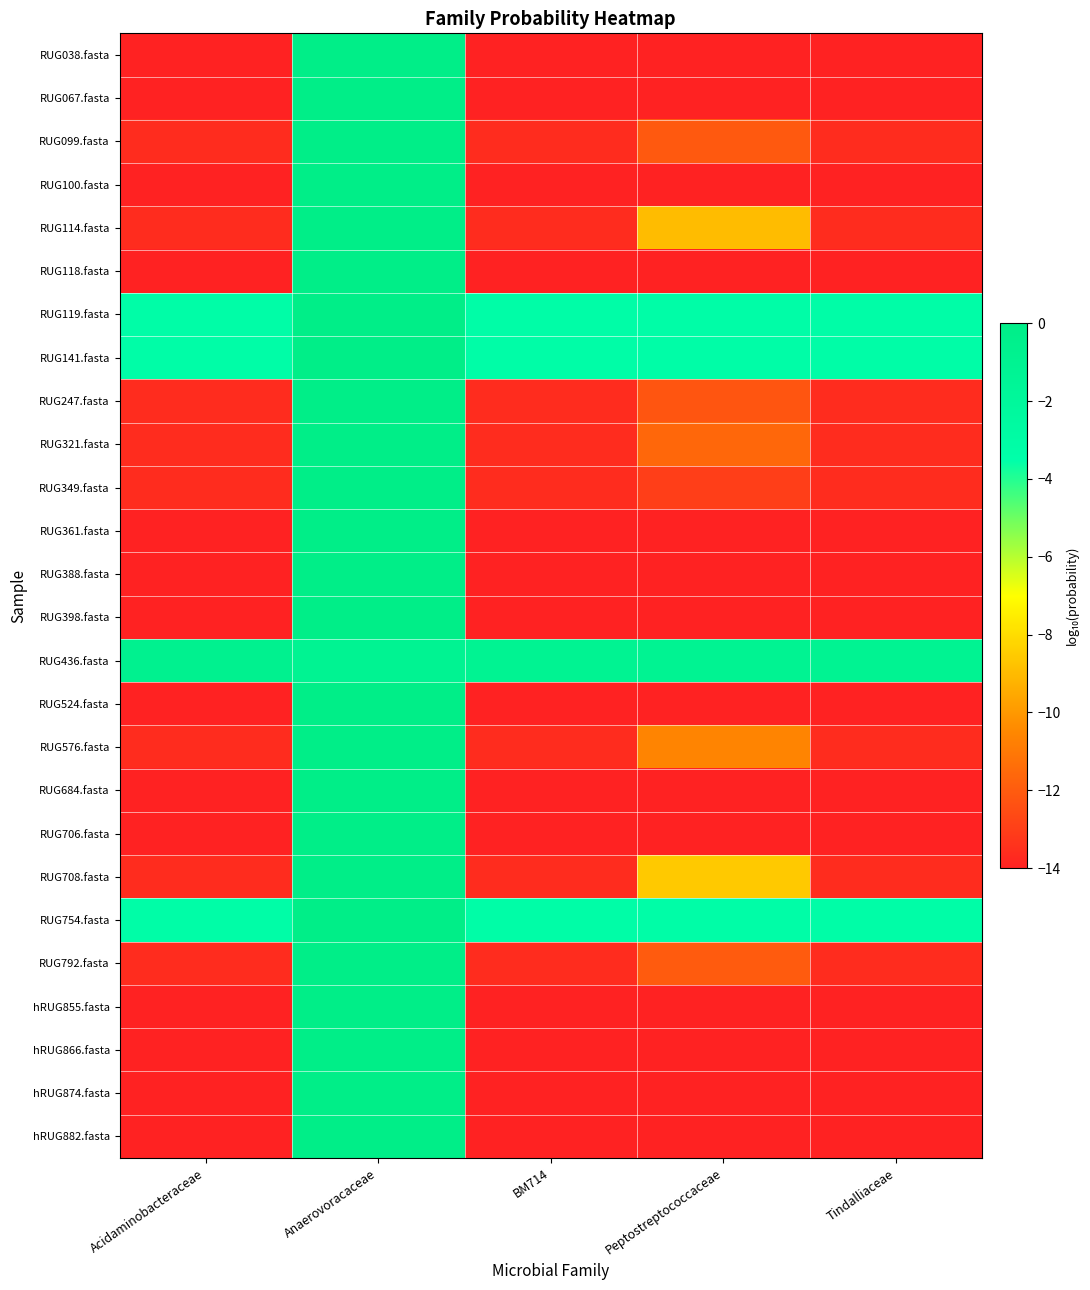

Which category has the highest value across all series?

Anaerovoracaceae